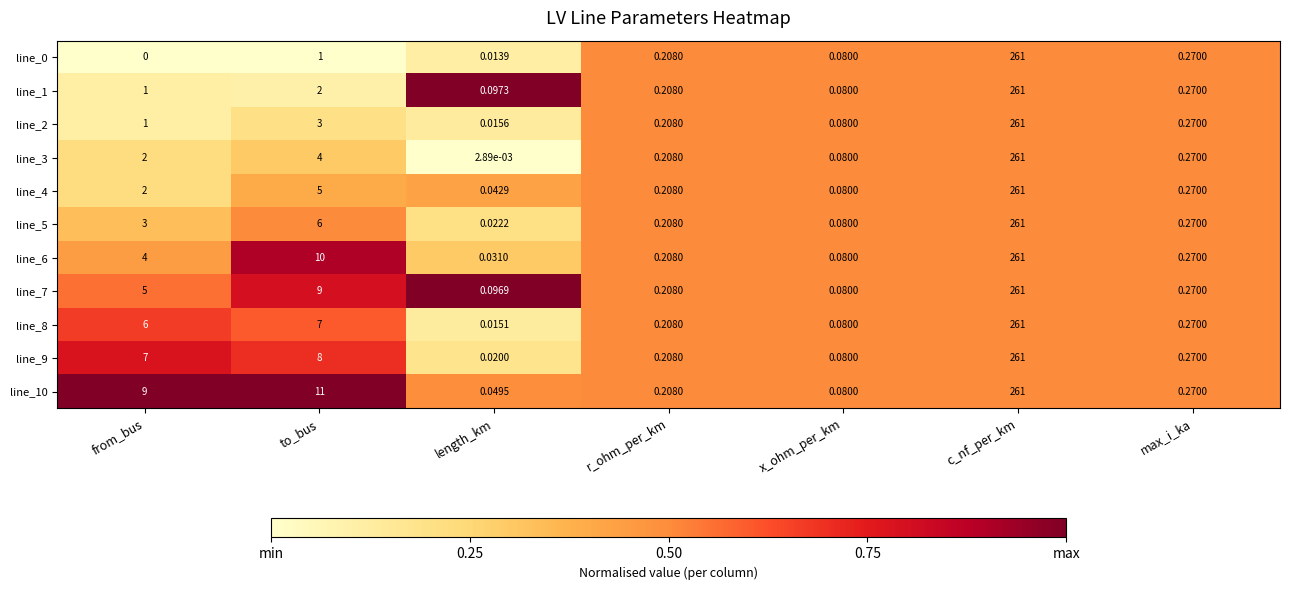

Which series changed the most between to_bus and max_i_ka?

line_10